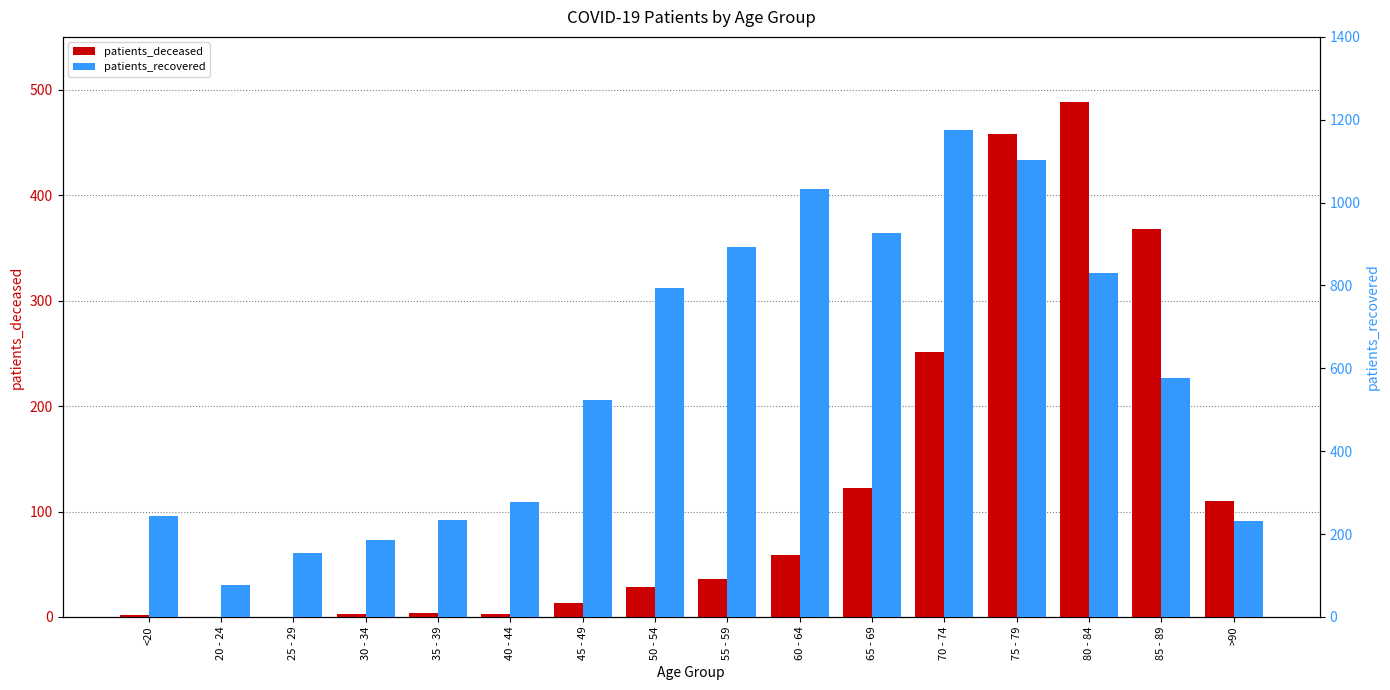

How many values in the patients_deceased series exceed 36?

7